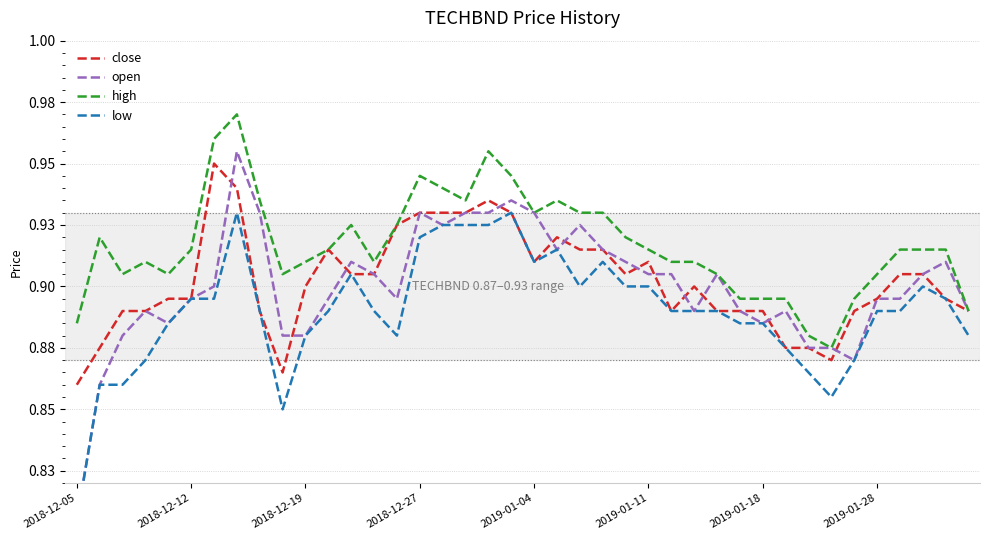

Between 27 and 38, which series saw the biggest shift?

open